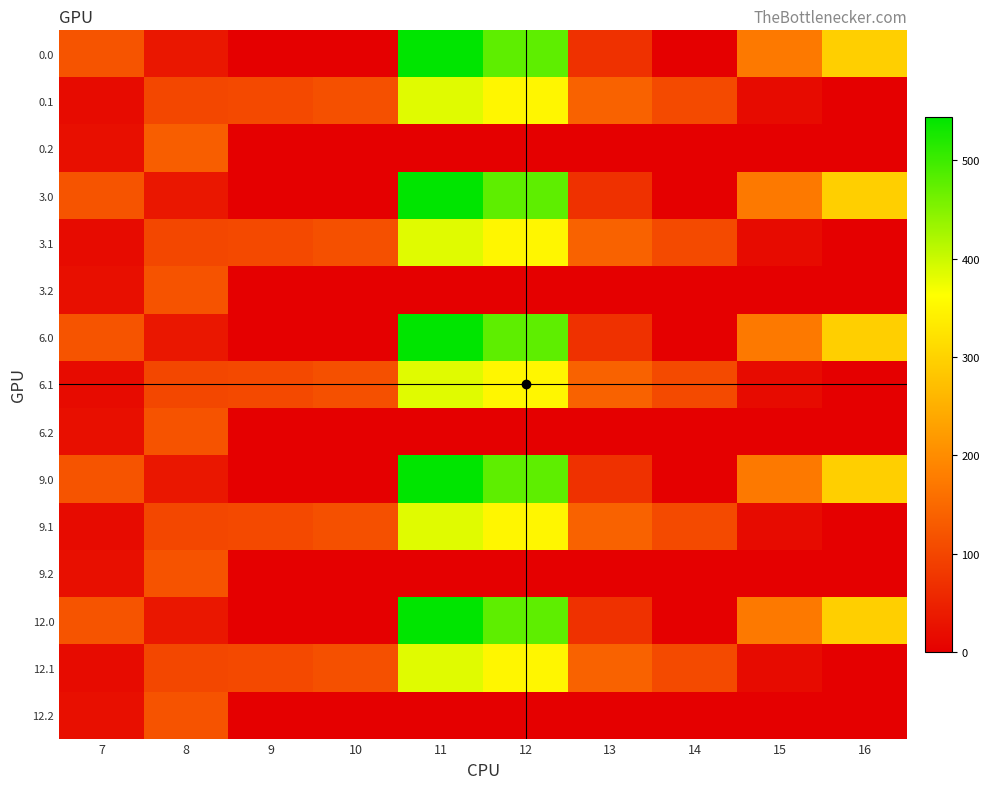

How many data points does each series have?

10